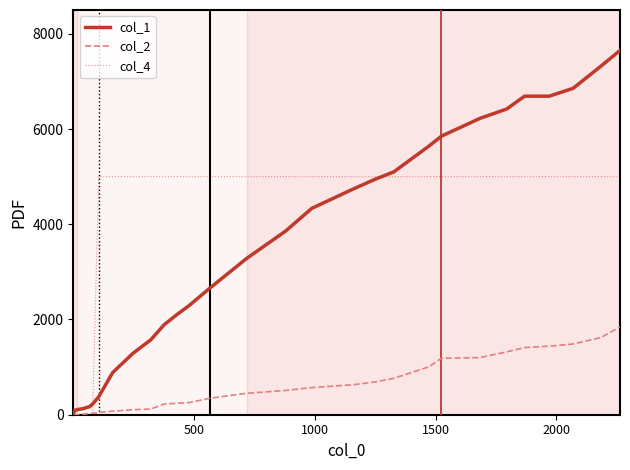

The value of col_2 at 18 is 122.6. True or false?

False